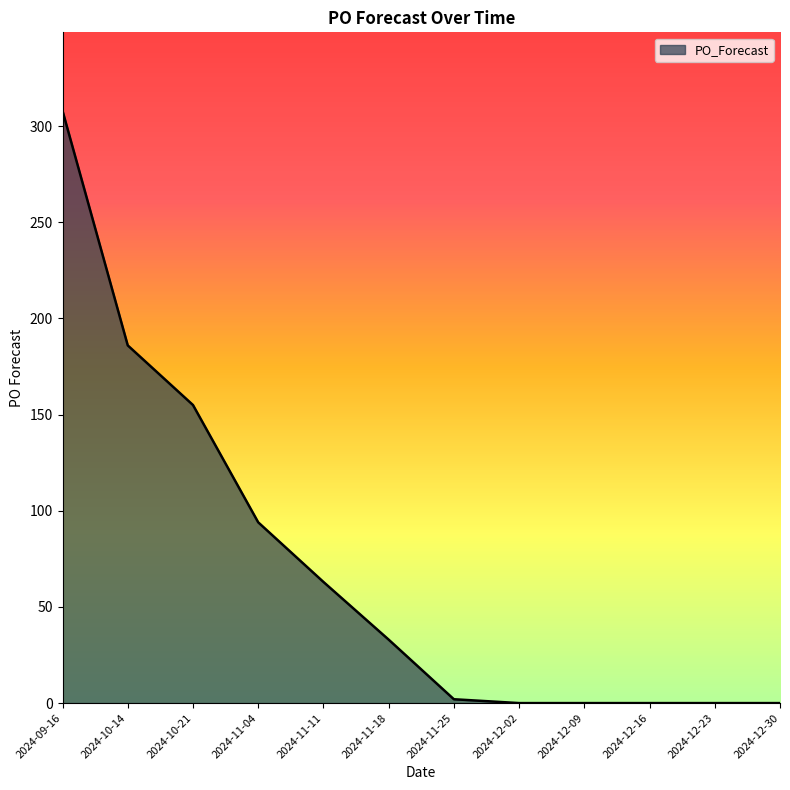

The chart shows a value of 453 at 2024-09-16. True or false?

False